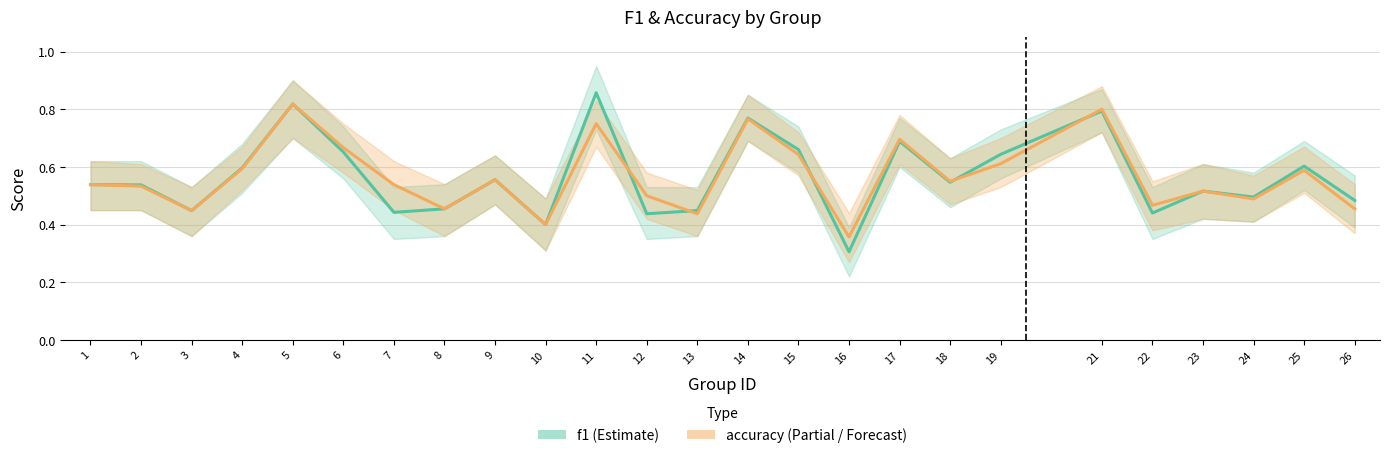

Count the f1 values in the range 0 to 1.

25